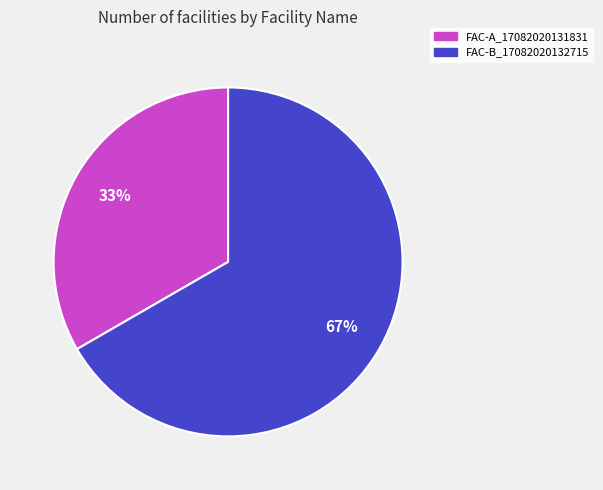

The FAC-B_17082020132715 slice represents 80% of the pie. True or false?

False